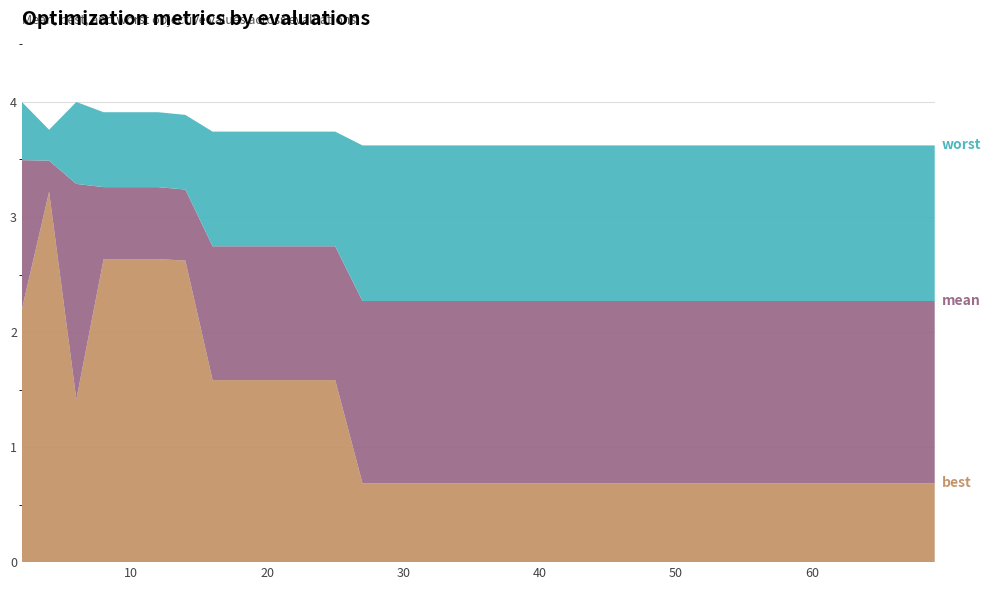

Reading left to right, list all the values displayed in this chart.

best: 2=2.2	4=3.2	6=1.4	8=2.6	10=2.6	12=2.6	14=2.6	16=1.6	18=1.6	19=1.6	21=1.6	23=1.6	25=1.6	27=0.7	28=0.7	30=0.7	31=0.7	33=0.7	34=0.7	36=0.7	37=0.7	38=0.7	40=0.7	42=0.7	43=0.7	44=0.7	46=0.7	48=0.7	50=0.7	52=0.7	53=0.7	55=0.7	56=0.7	57=0.7	59=0.7	61=0.7	63=0.7	65=0.7	67=0.7	69=0.7
mean: 2=3.5	4=3.5	6=3.3	8=3.3	10=3.3	12=3.3	14=3.2	16=2.7	18=2.7	19=2.7	21=2.7	23=2.7	25=2.7	27=2.3	28=2.3	30=2.3	31=2.3	33=2.3	34=2.3	36=2.3	37=2.3	38=2.3	40=2.3	42=2.3	43=2.3	44=2.3	46=2.3	48=2.3	50=2.3	52=2.3	53=2.3	55=2.3	56=2.3	57=2.3	59=2.3	61=2.3	63=2.3	65=2.3	67=2.3	69=2.3
worst: 2=4.0	4=3.8	6=4.0	8=3.9	10=3.9	12=3.9	14=3.9	16=3.7	18=3.7	19=3.7	21=3.7	23=3.7	25=3.7	27=3.6	28=3.6	30=3.6	31=3.6	33=3.6	34=3.6	36=3.6	37=3.6	38=3.6	40=3.6	42=3.6	43=3.6	44=3.6	46=3.6	48=3.6	50=3.6	52=3.6	53=3.6	55=3.6	56=3.6	57=3.6	59=3.6	61=3.6	63=3.6	65=3.6	67=3.6	69=3.6